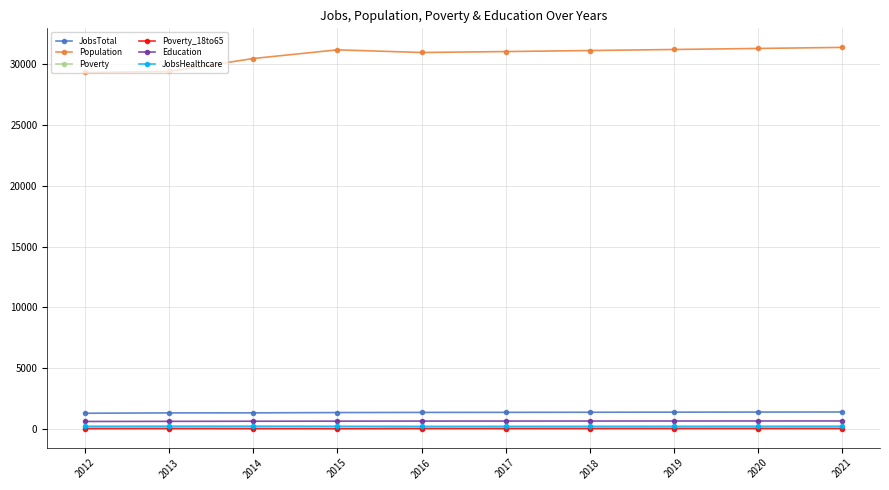

At how many categories does at least one series exceed 23473?

10